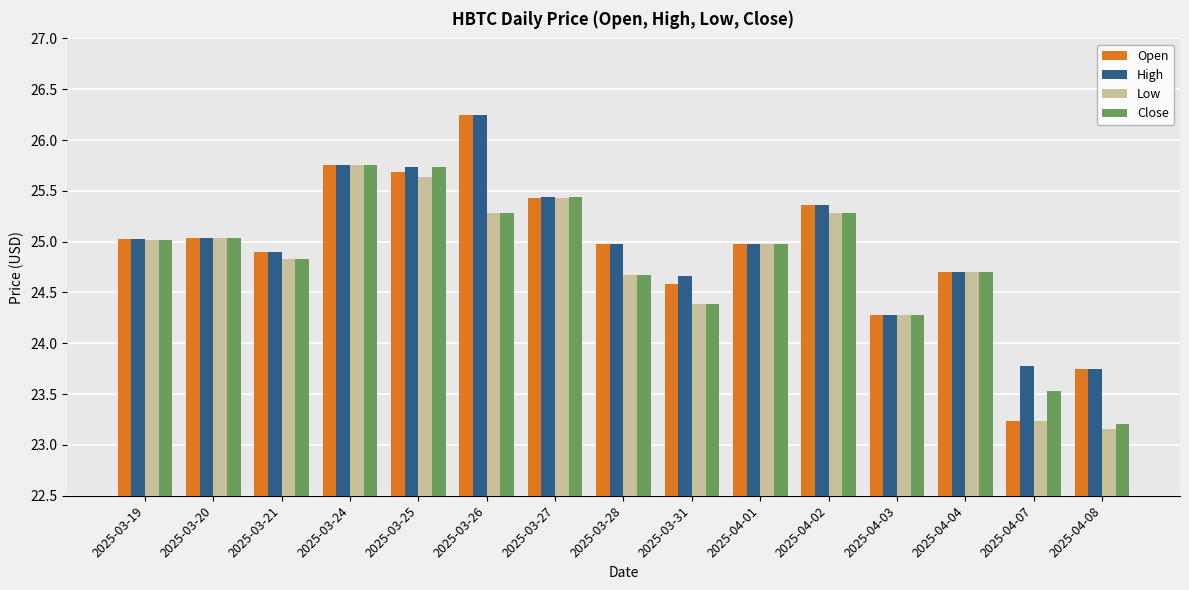

What is the sum of all Close values?

372.1